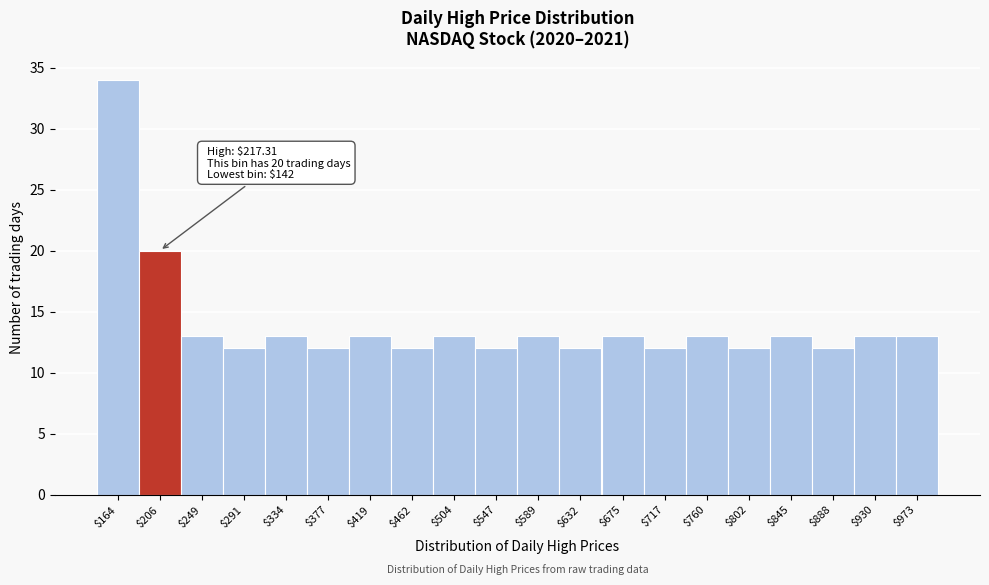

Over which range of the x-axis is the bar tallest?

140 to 185